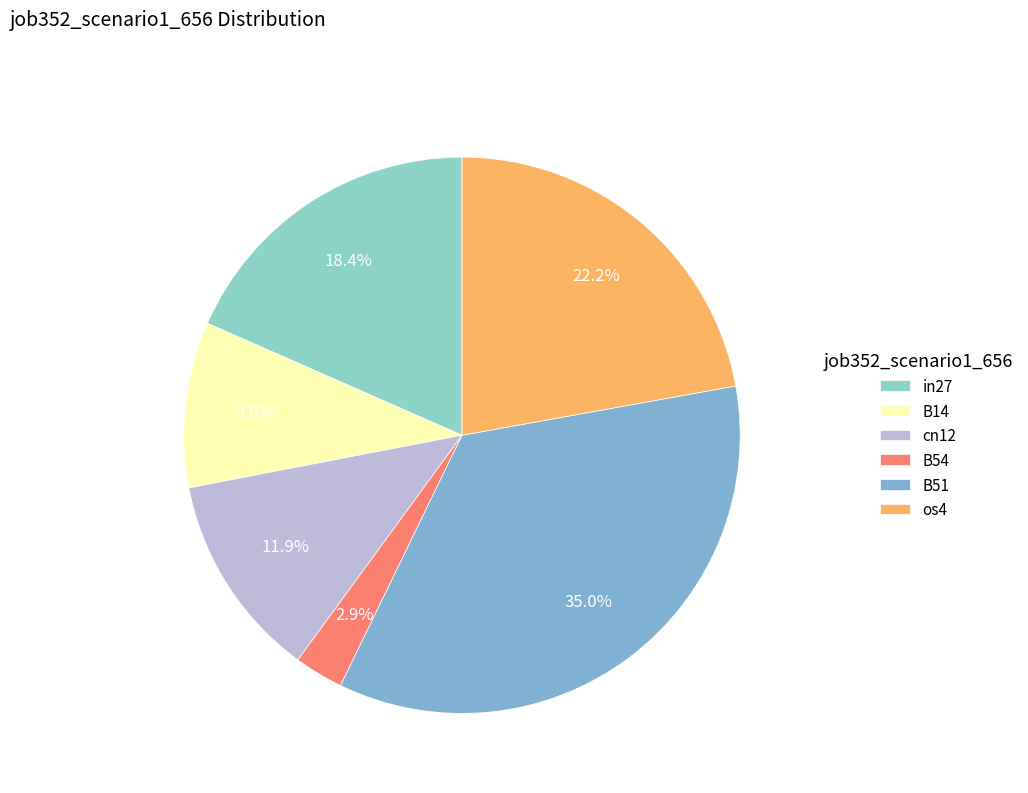

True or false: B54 accounts for 3% of the total.

True